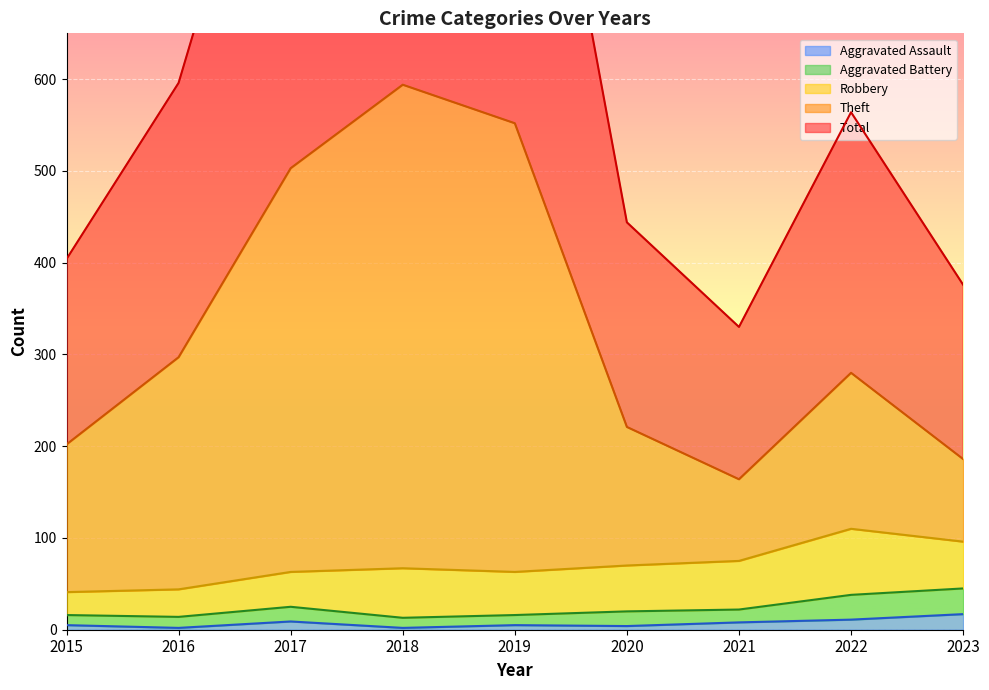

What is the difference between the Total values at 2022 and 2021?

234